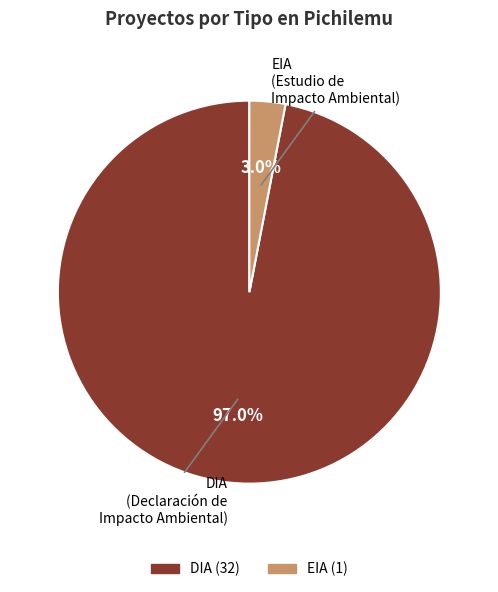

What is the majority slice?

DIA